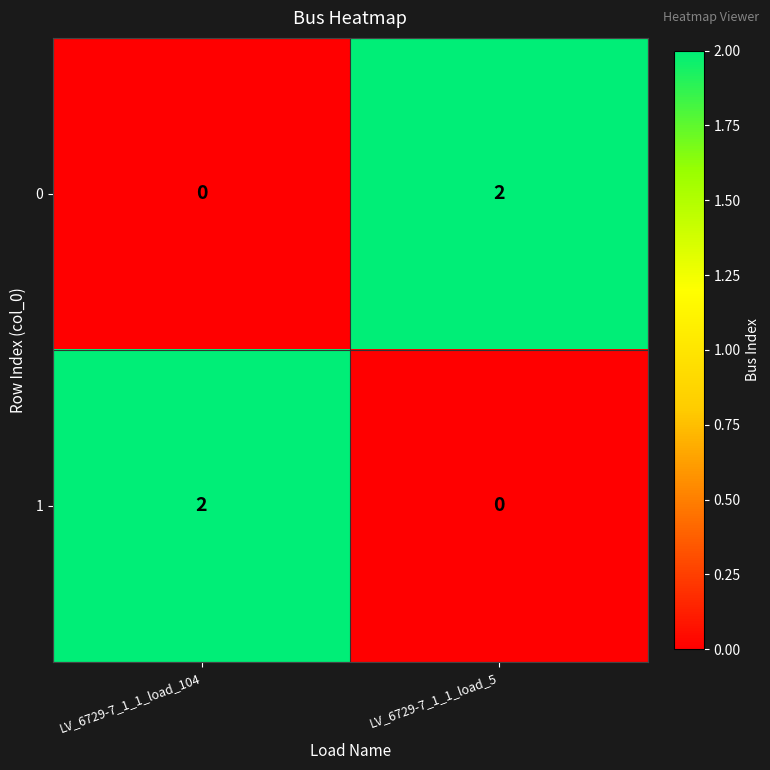

The 1 series shows 1 at LV_6729-7_1_1_load_5. True or false?

False